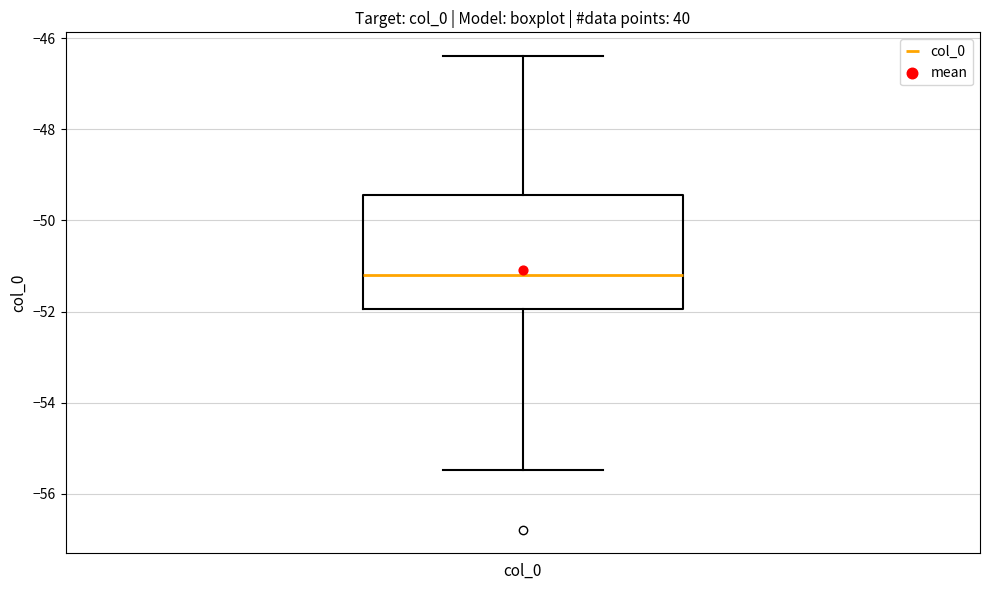

Transcribe this box plot: give where the median line is, the range the box spans, and where the two whiskers end, as read against the y-axis. The values are not printed on the chart, so give them approximately, as read against the axis.

median -51.2, box -52.0 to -49.4, whiskers -55.4 to -46.4